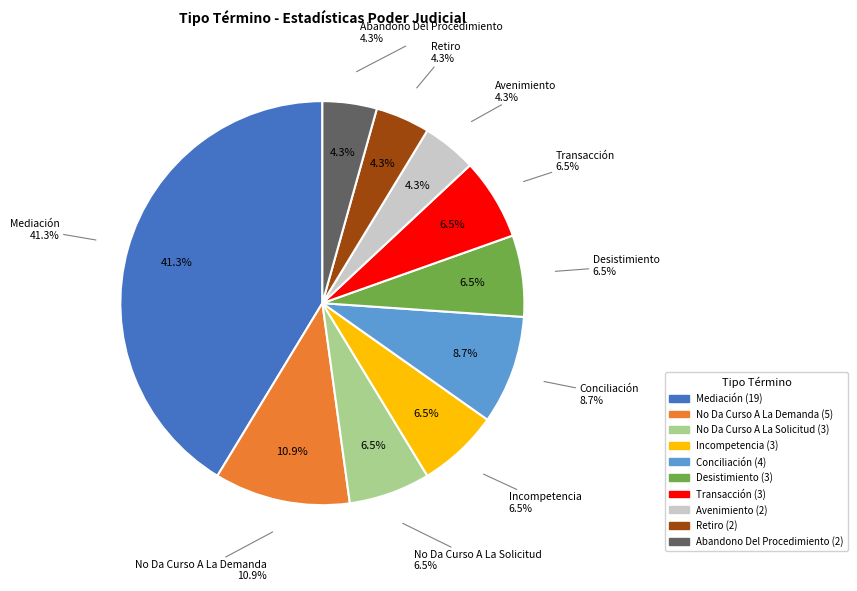

Does Desistimiento account for over 50% of the chart?

No